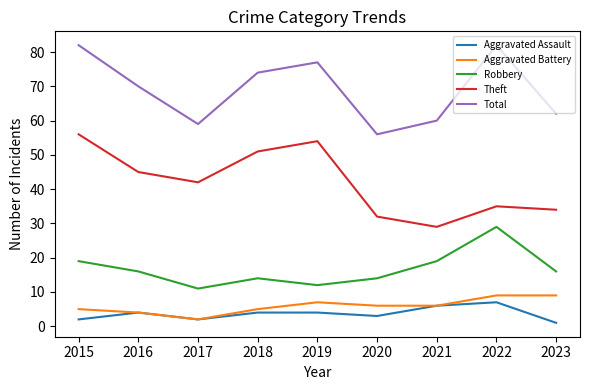

Where is Total nearest to the value 69?

2016